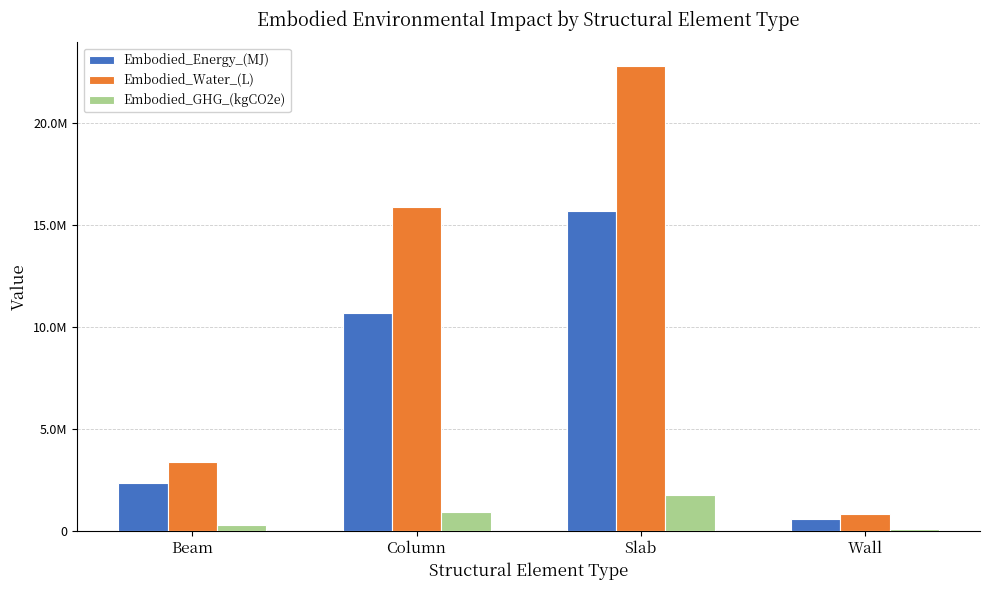

Reading right to left, list all the values displayed in this chart.

Embodied_Energy_(MJ): 578285.8	15673154.7	10686052.2	2339788.1
Embodied_Water_(L): 836862.1	22815528.2	15870009.4	3393087.4
Embodied_GHG_(kgCO2e): 69076.4	1753399.6	917458.7	273224.4